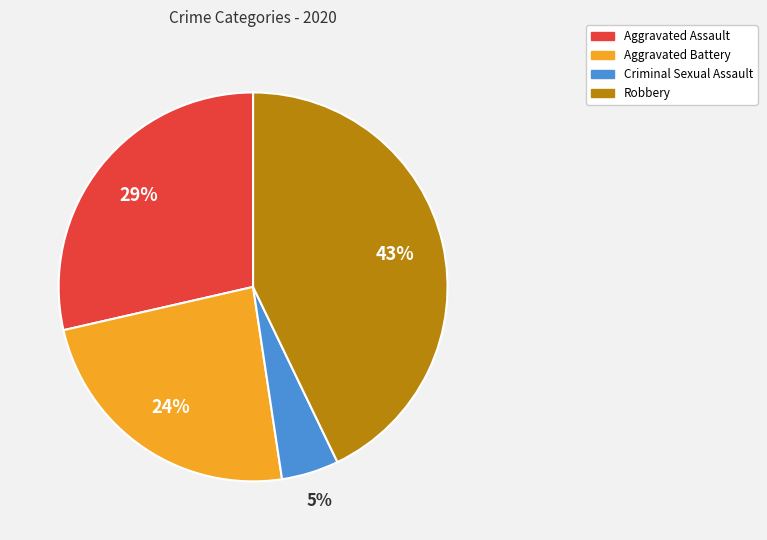

To the nearest percent, what is the average slice percentage?

25%